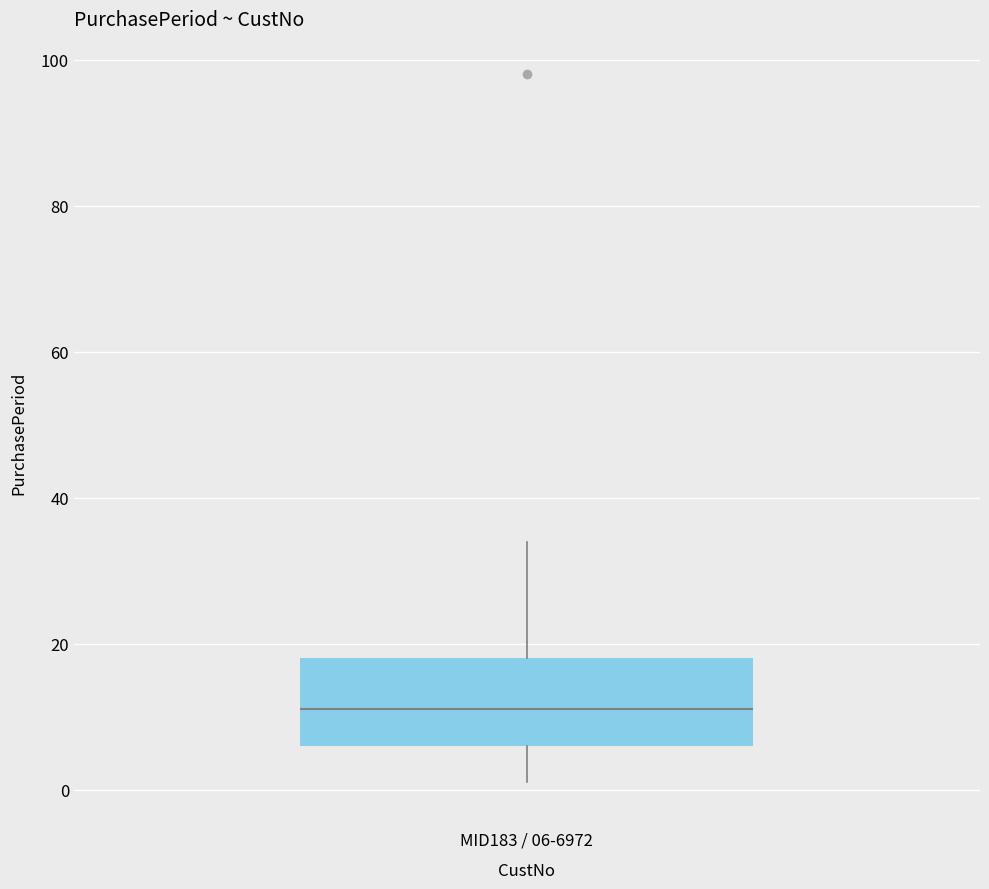

Transcribe this box plot: give where the median line is, the range the box spans, and where the two whiskers end, as read against the y-axis. The values are not printed on the chart, so give them approximately, as read against the axis.

median 12, box 6 to 18, whiskers 2 to 34